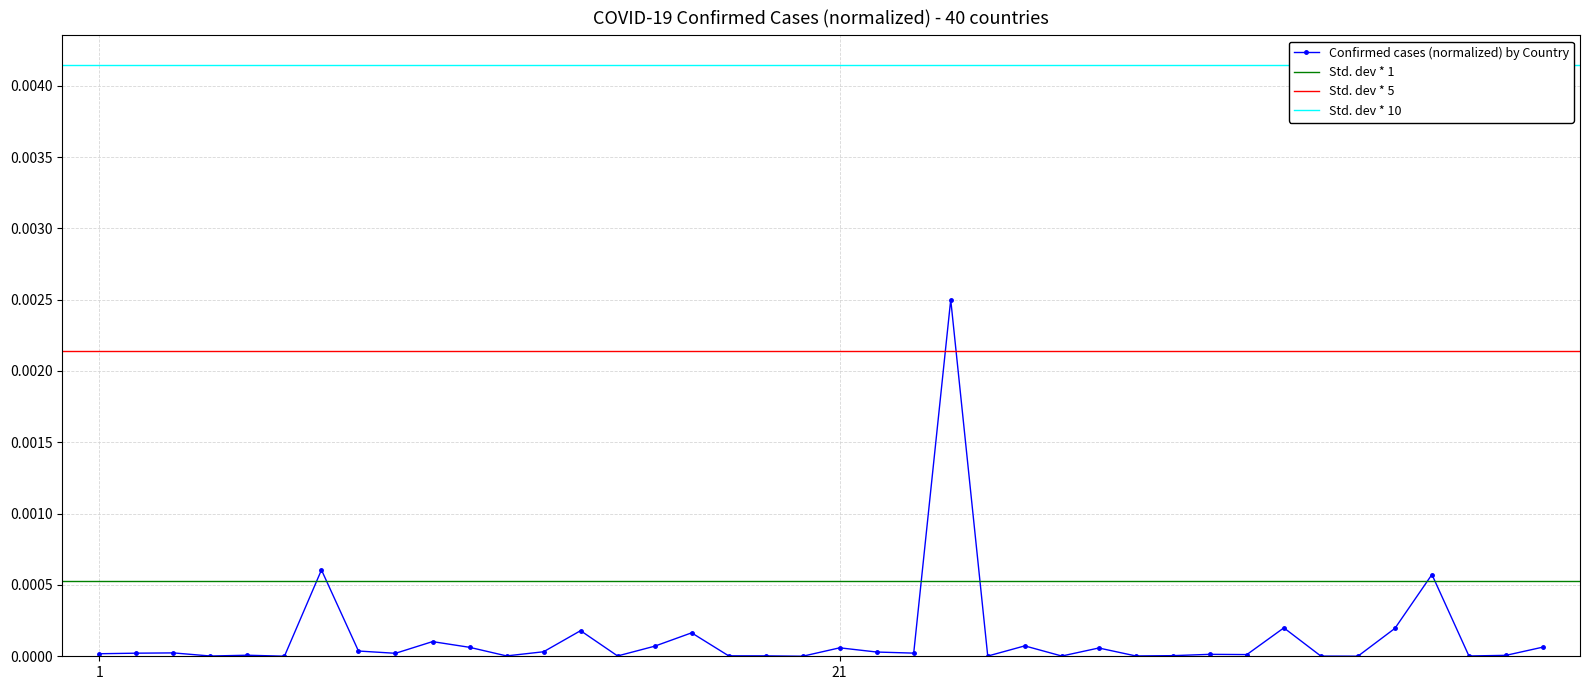

The chart shows a value of 0.0 at Canada. True or false?

False